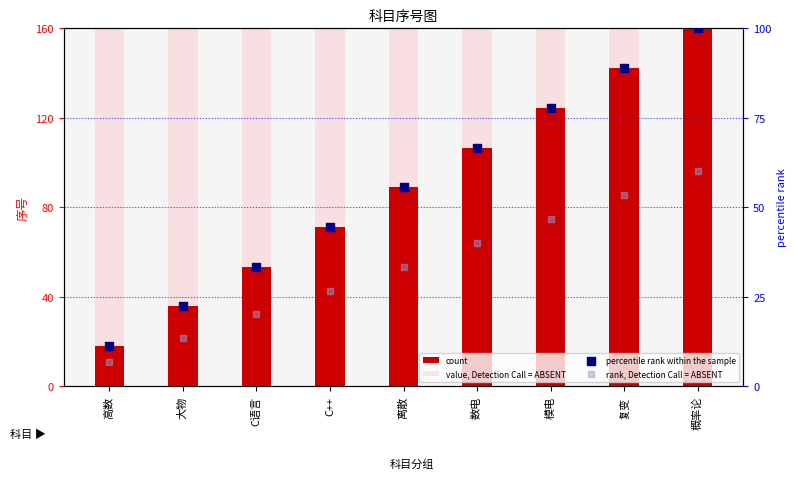

Which series has the largest total across all categories?

value, Detection Call = ABSENT